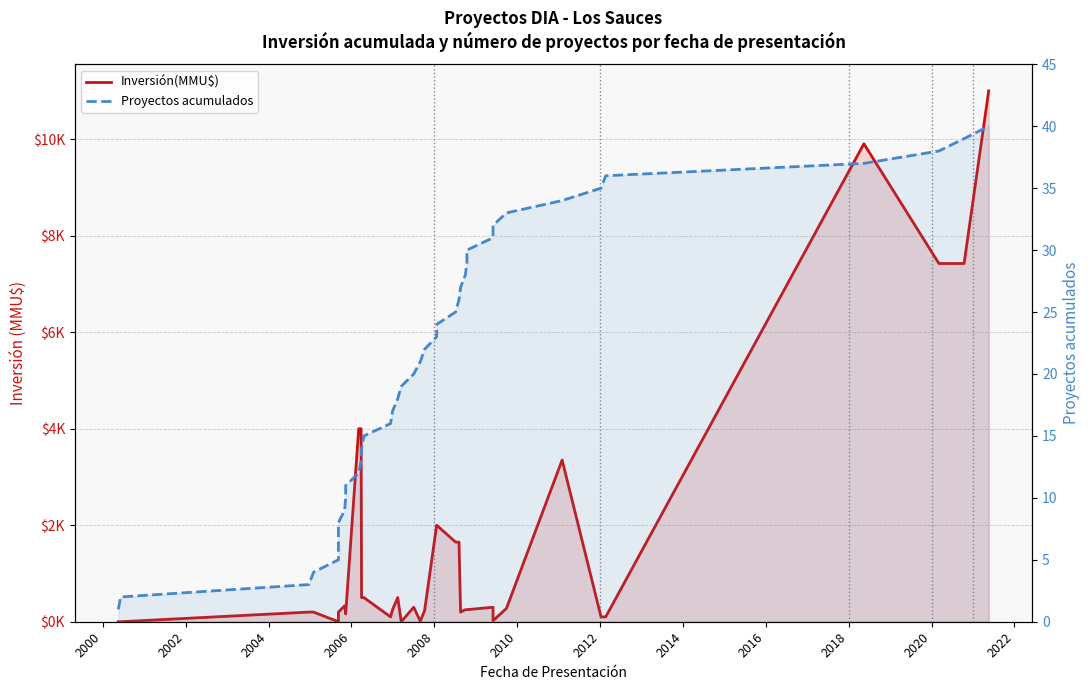

How many lines are shown in the chart?

2